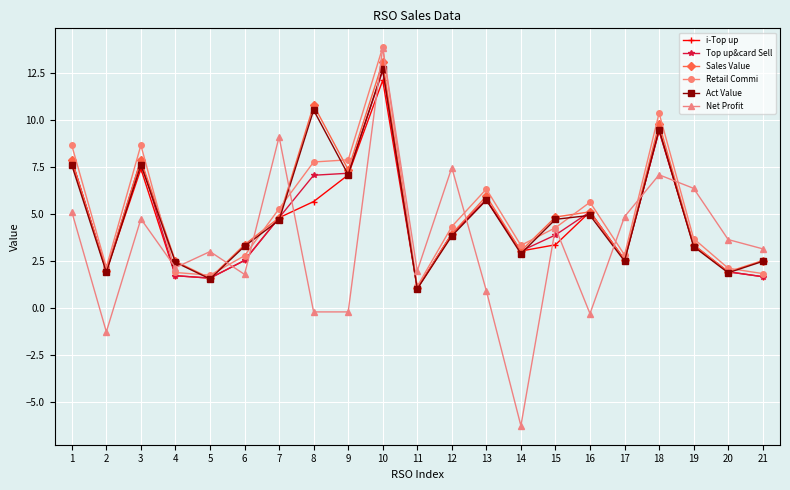

How many values in Net Profit are below zero?

5